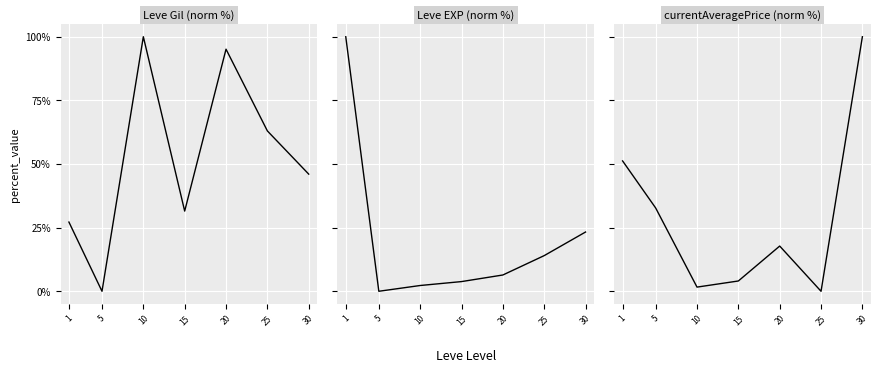

What is the sum of the Leve EXP (norm %) values at 15 and 10?

6.1